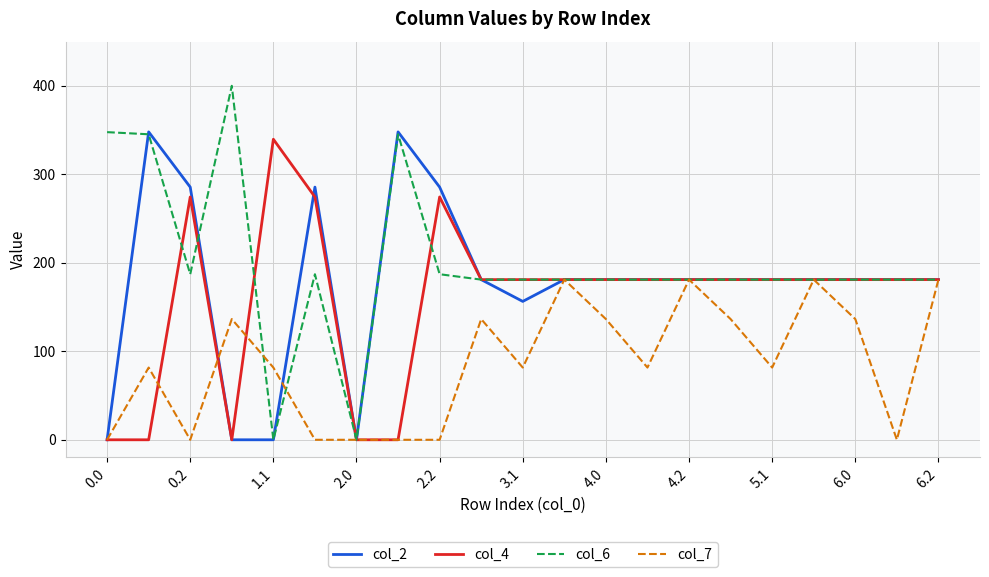

Which series has the largest range (max minus min)?

col_6